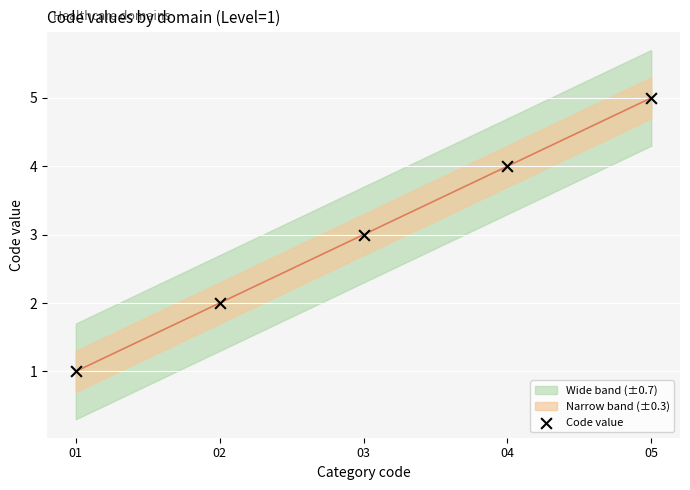

What is the range of X values (max minus min)?

4